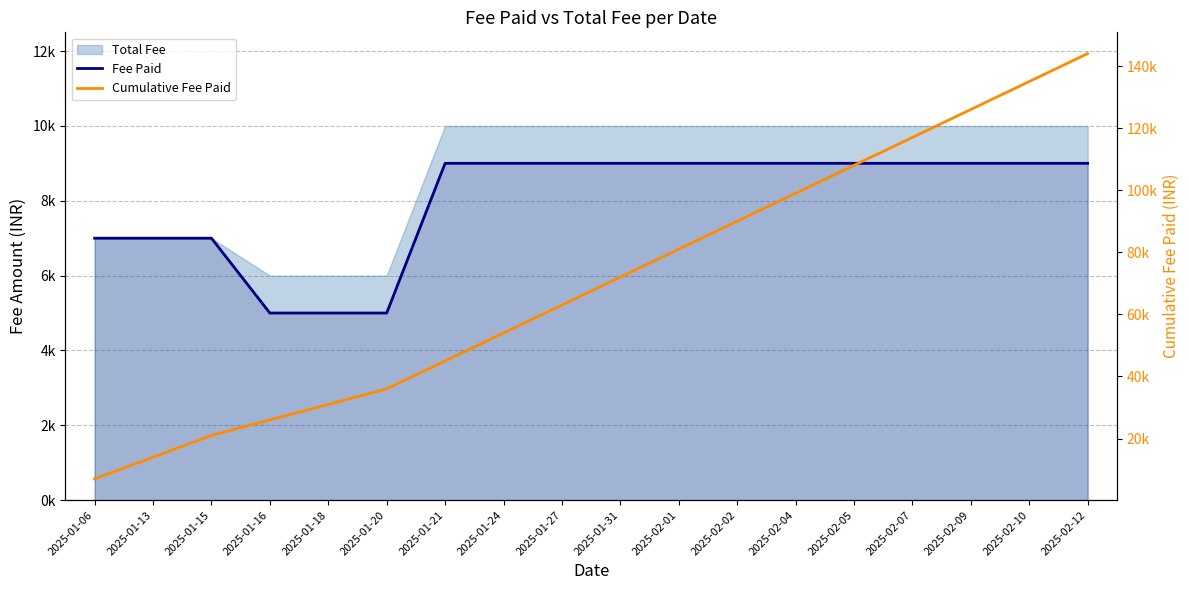

What position from the right is 2025-01-18?

14